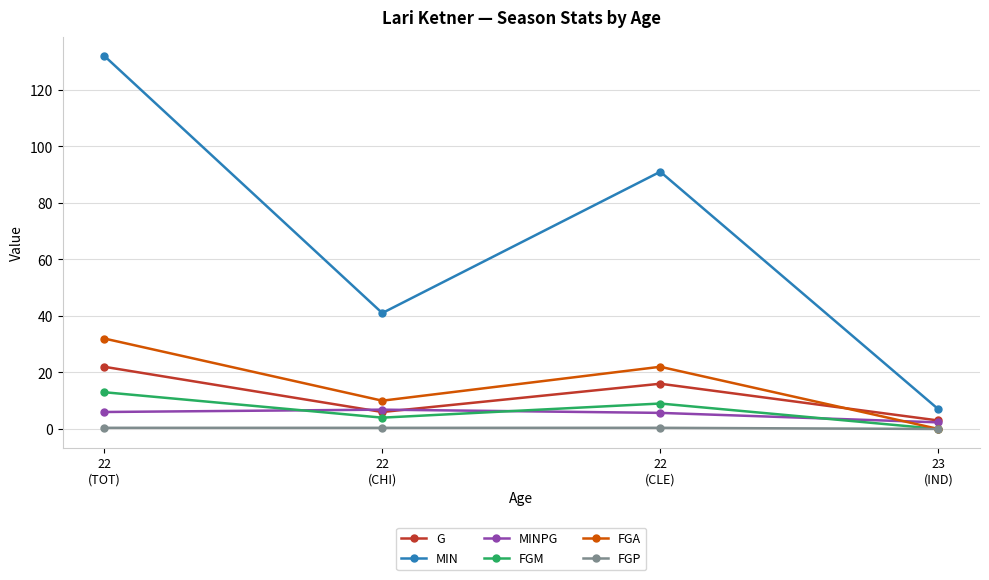

Which series has the largest total across all categories?

MIN